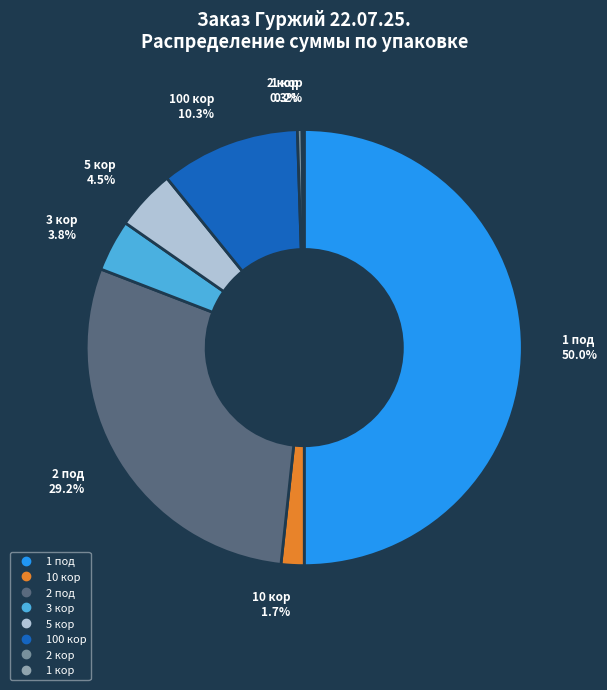

Combined, do 2 под and 10 кор account for over 50%?

No